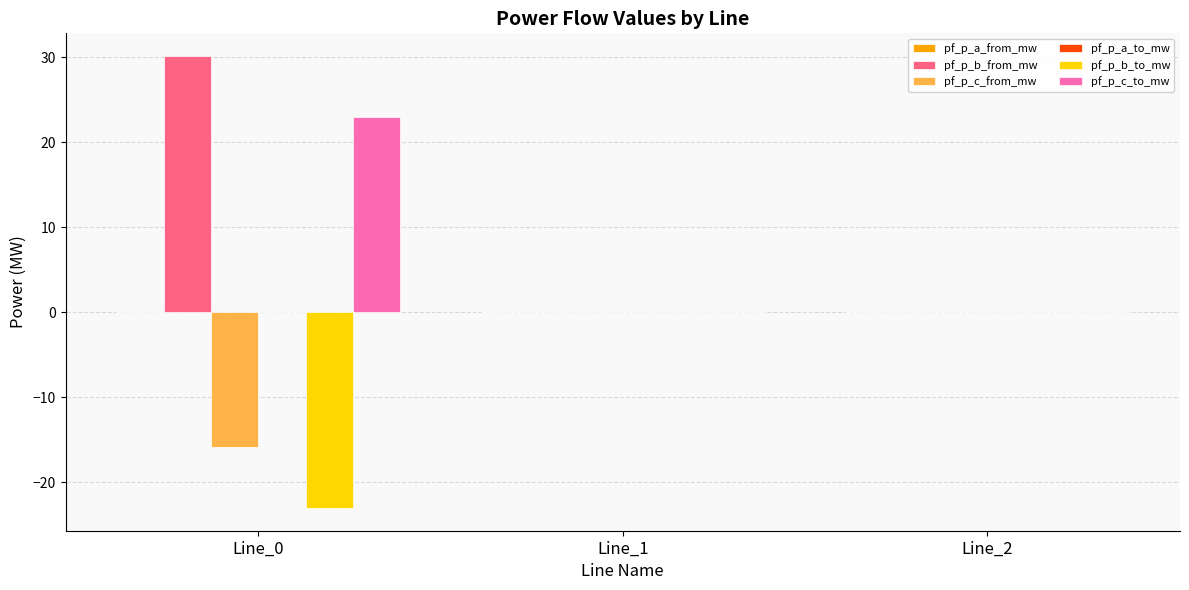

Count the number of categories in the chart.

3